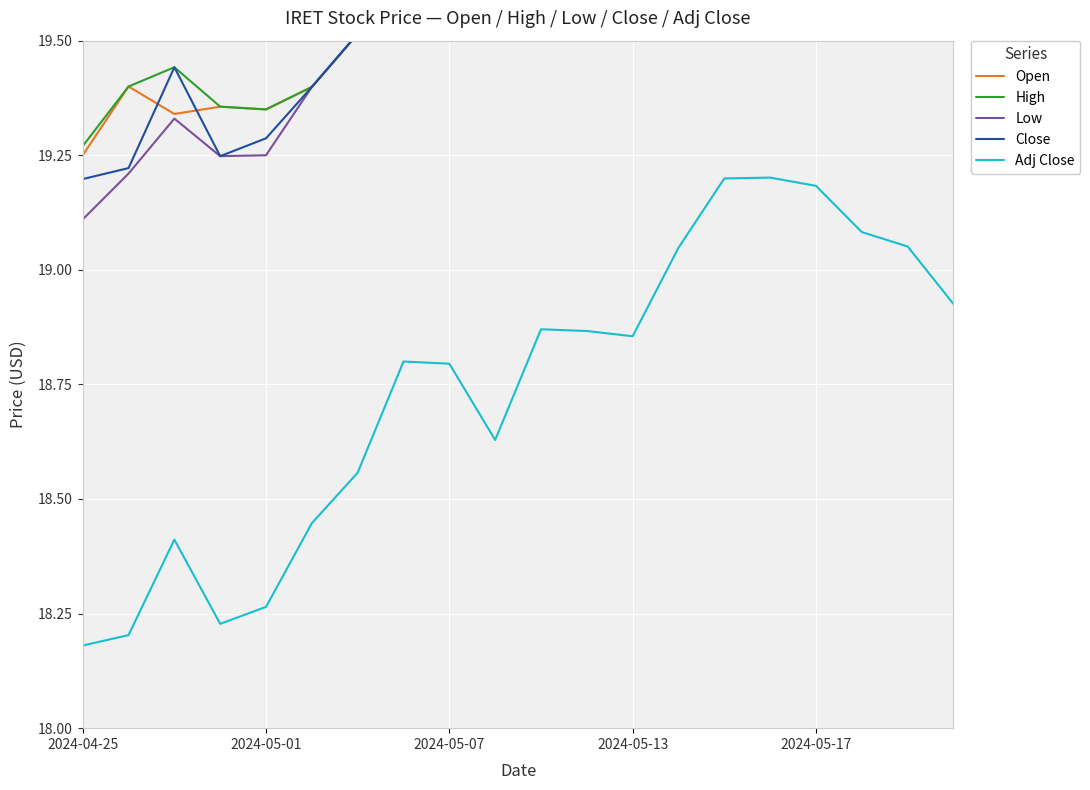

Rank the series at 2024-05-17 from lowest to highest value.

Adj Close, Open, Low, Close, High